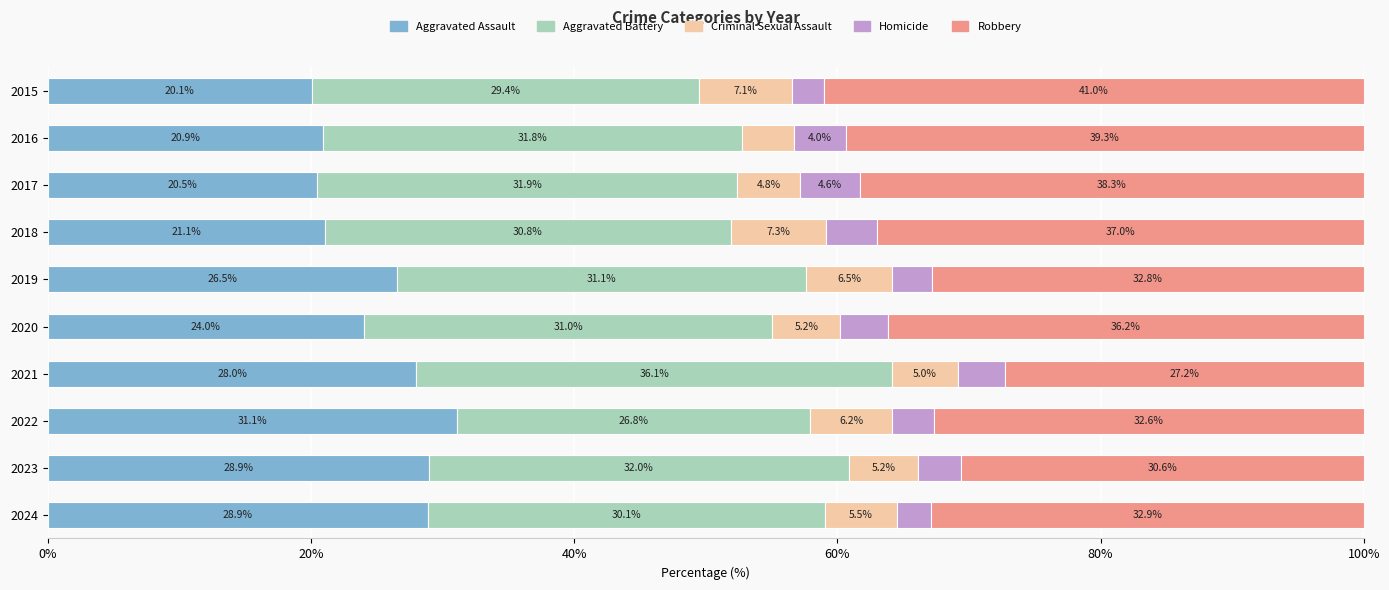

What are all the series names shown in the legend?

Aggravated Assault, Aggravated Battery, Criminal Sexual Assault, Homicide, Robbery